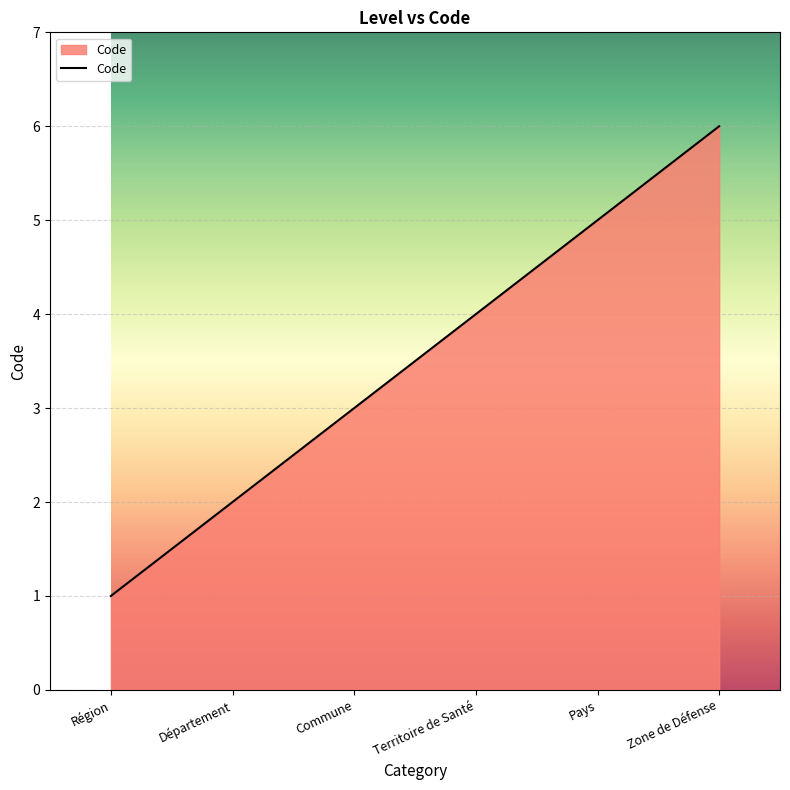

Reading right to left, what are all the values shown in this chart?

6	5	4	3	2	1